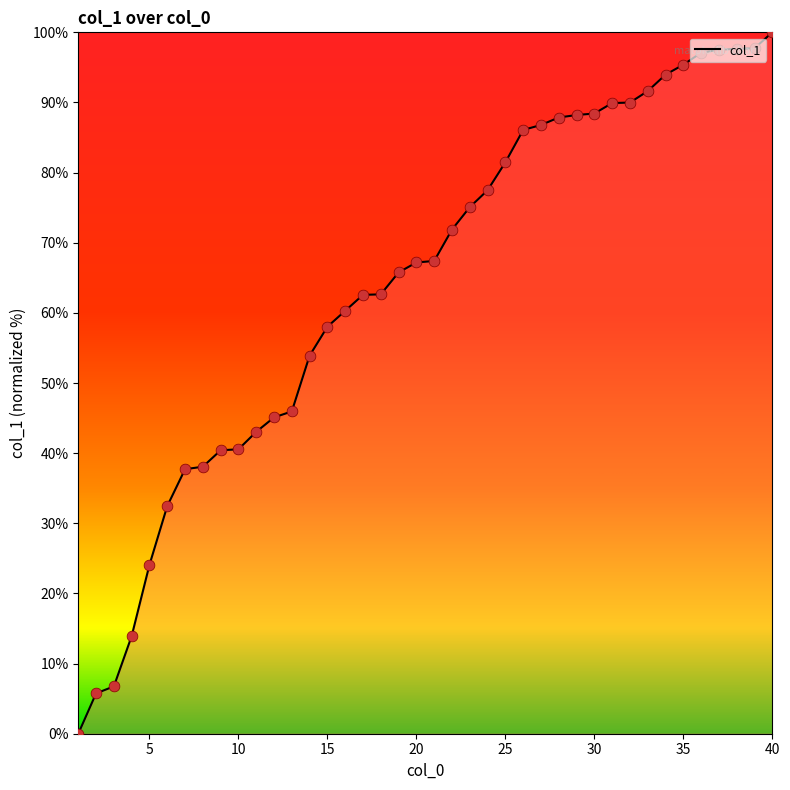

What is the greatest value displayed?

100.0